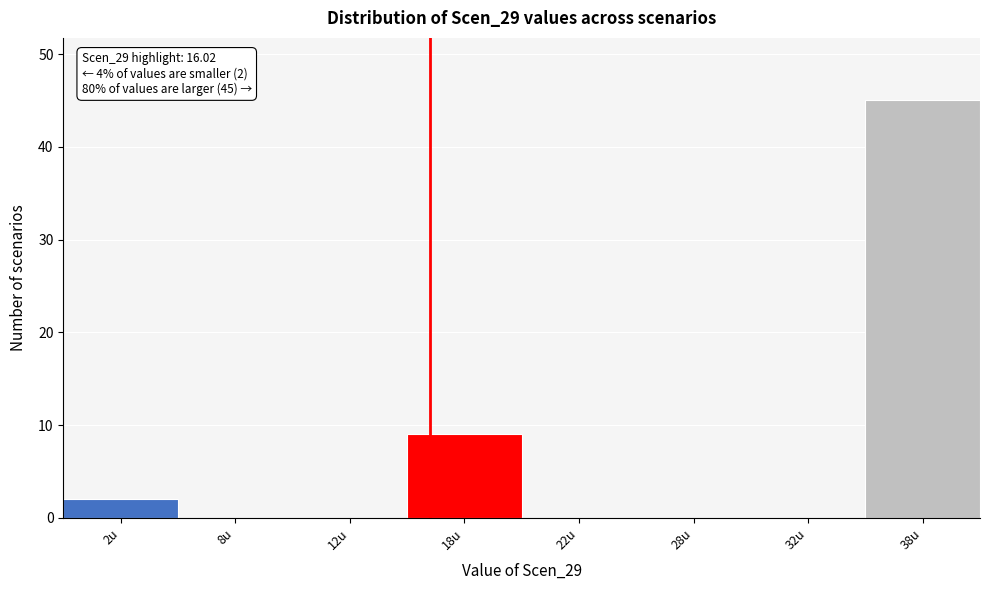

Reading right to left, list all the values displayed in this chart.

38u=45	32u=0	28u=0	22u=0	18u=9	12u=0	8u=0	2u=2